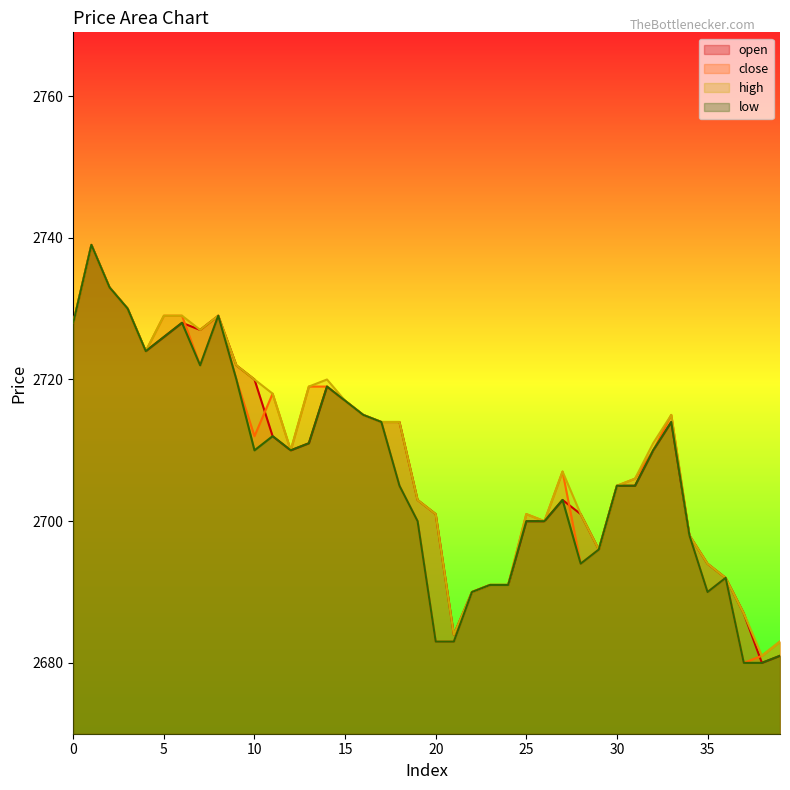

What is the difference between the maximum and minimum values in the high series?

58